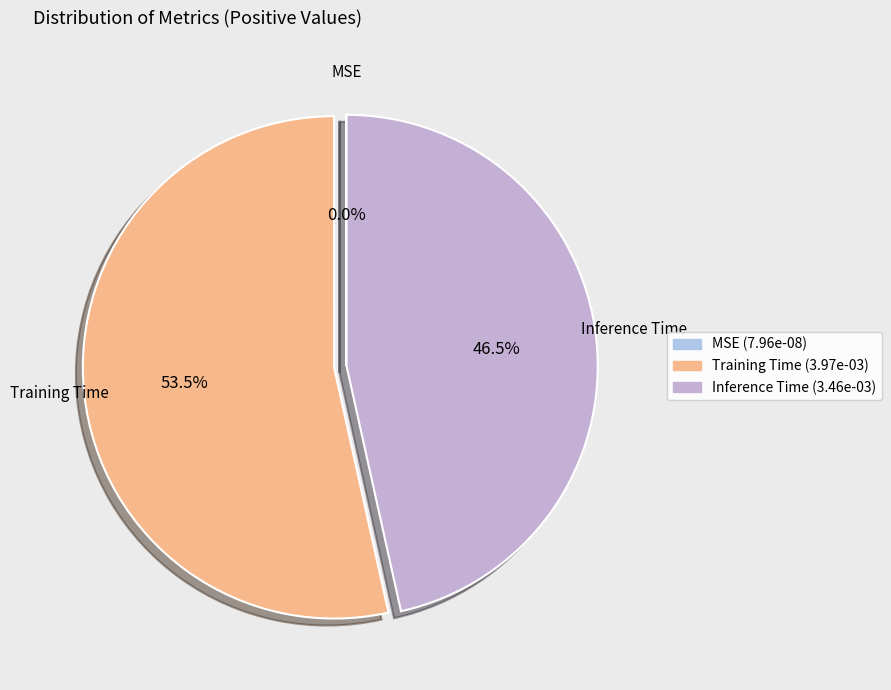

Which slice represents more than half of the pie?

Training Time